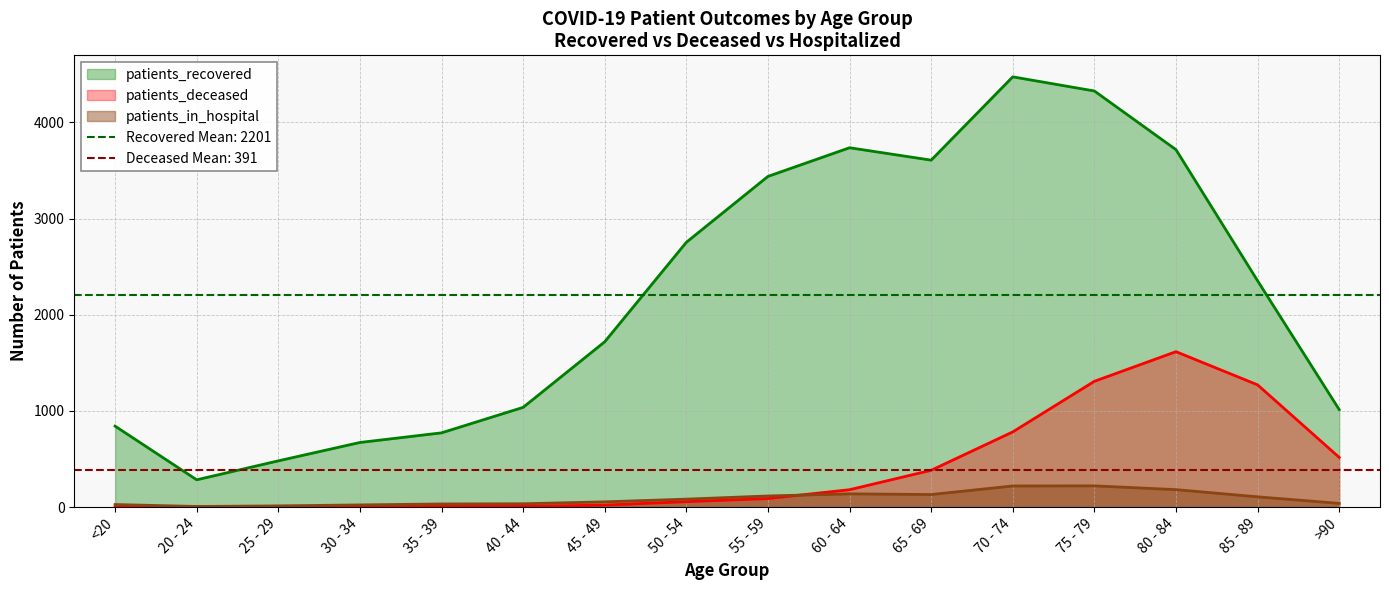

The patients_in_hospital series shows 39 at >90. True or false?

True